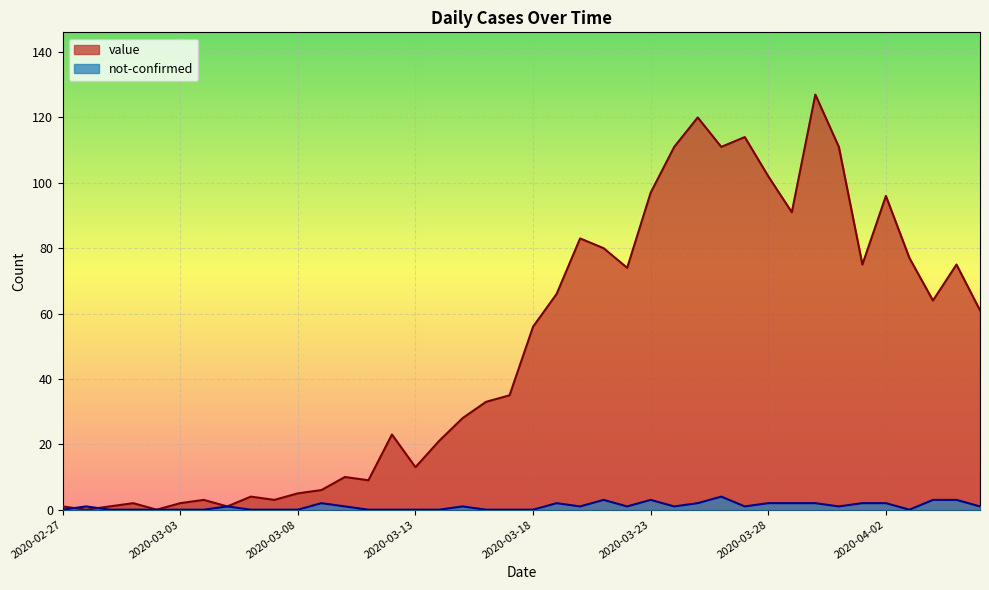

How many times do value and not-confirmed cross each other?

2